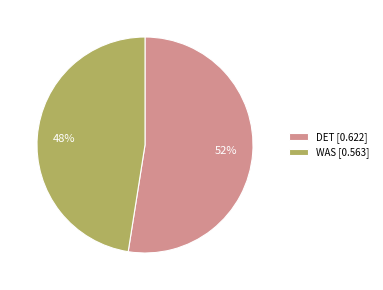

To the nearest percent, what is the average slice percentage?

50%